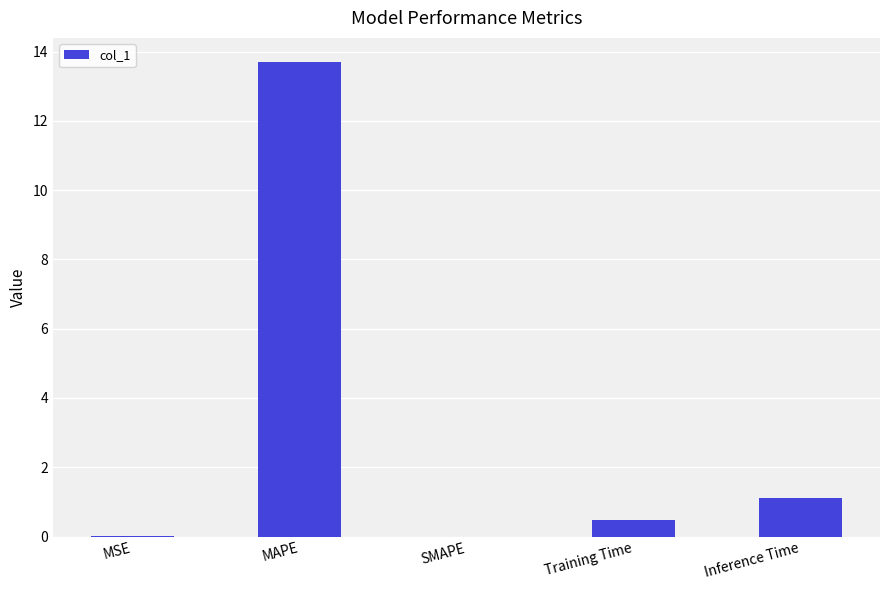

What is the greatest value displayed?

13.7